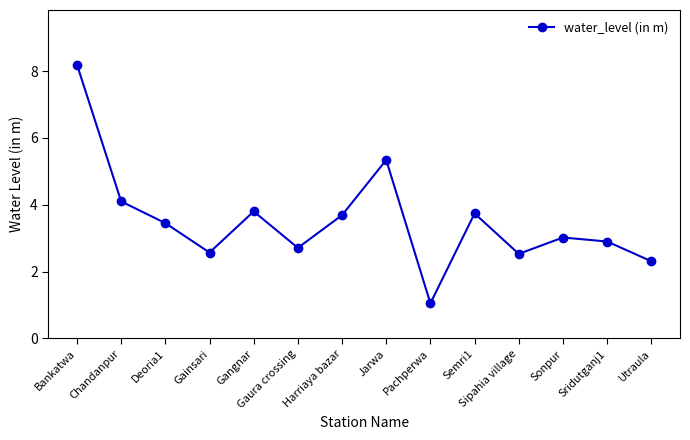

What is the sum of all values?

49.4